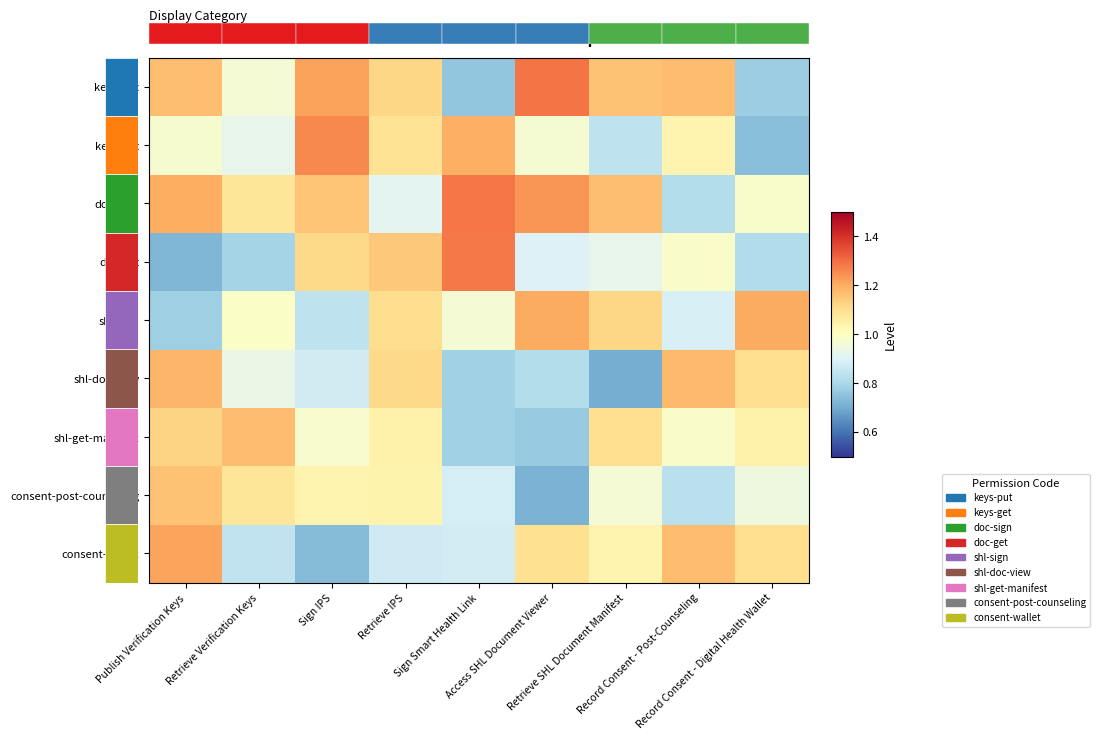

Which series has the largest total across all categories?

doc-sign